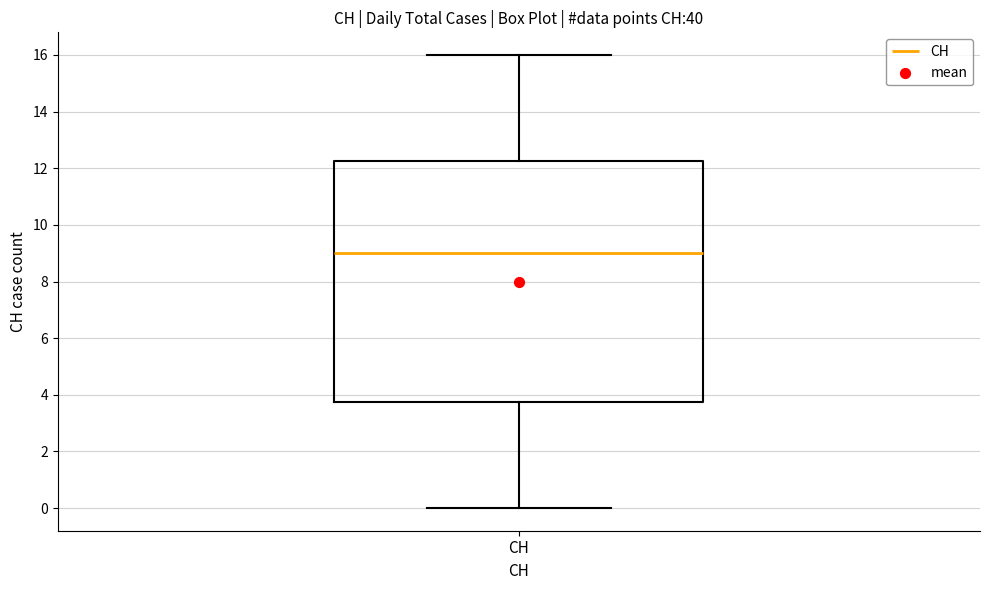

Where is the lower edge of the box for CH on the y-axis? The values are not printed on the chart, so give them approximately, as read against the axis.

3.8